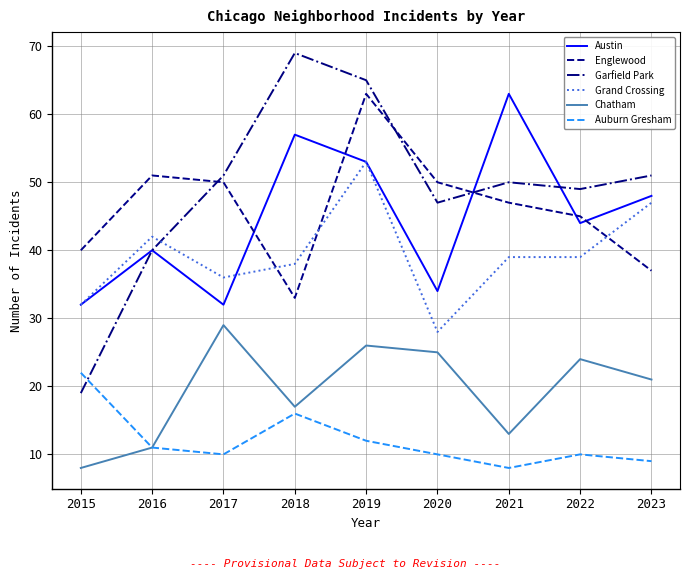

After their last crossing, which series has the higher values: Englewood or Austin?

Austin